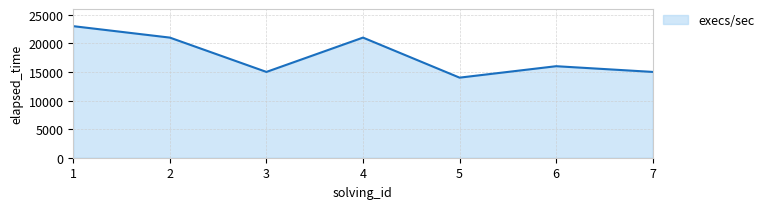

At which category does the data reach its first local valley?

3